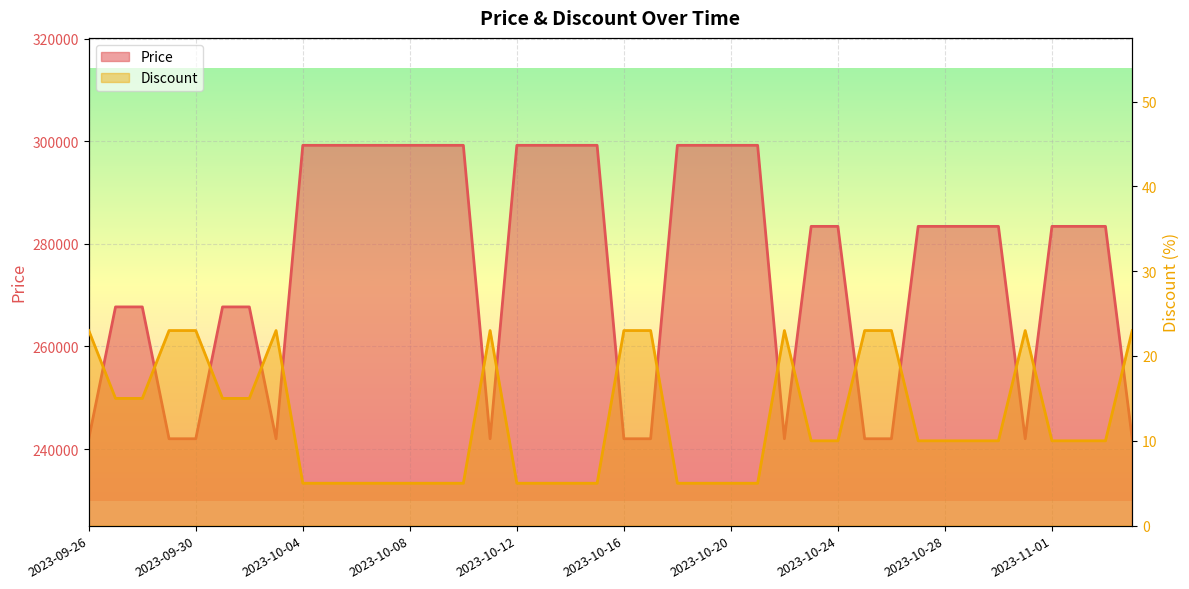

What is the spread (max minus min) of values at 2023-10-31?

241977